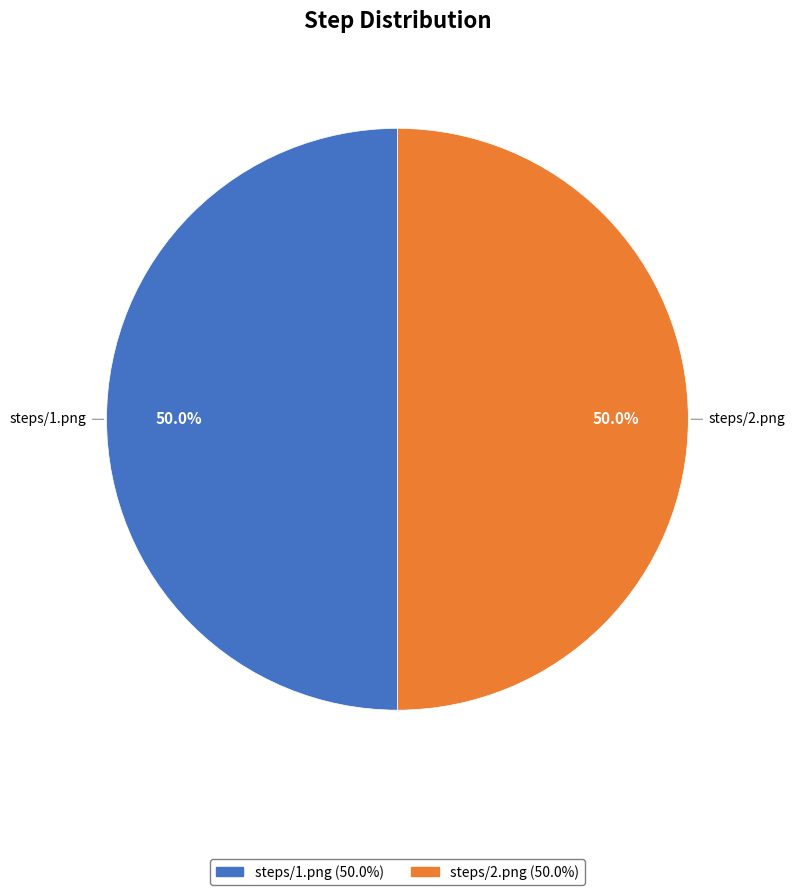

What is the total percentage of steps/1.png and steps/2.png?

100.0%